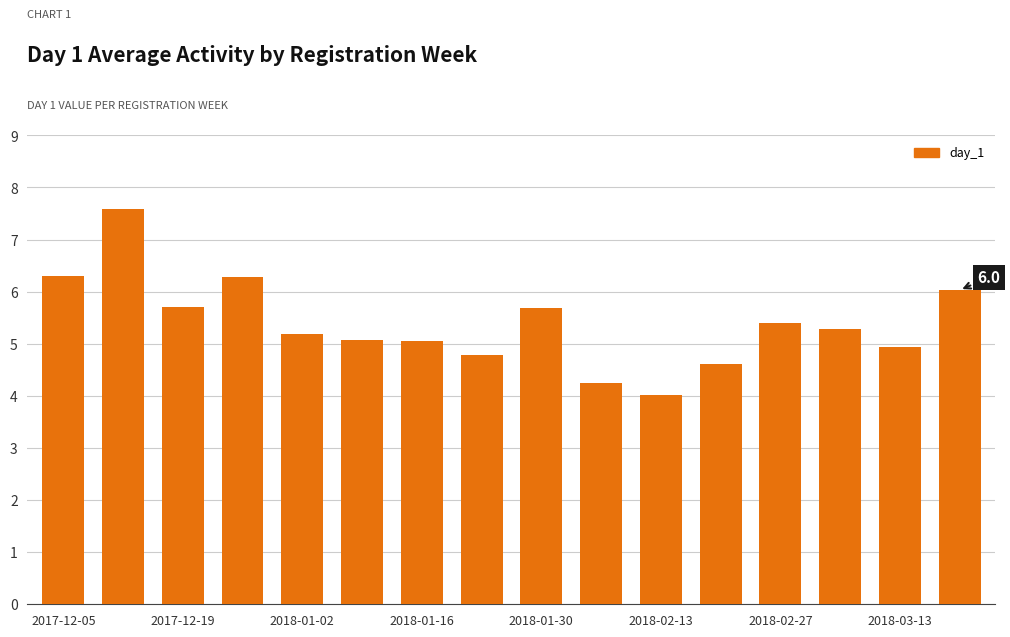

What is the value of the 4th bar from the left?

6.3